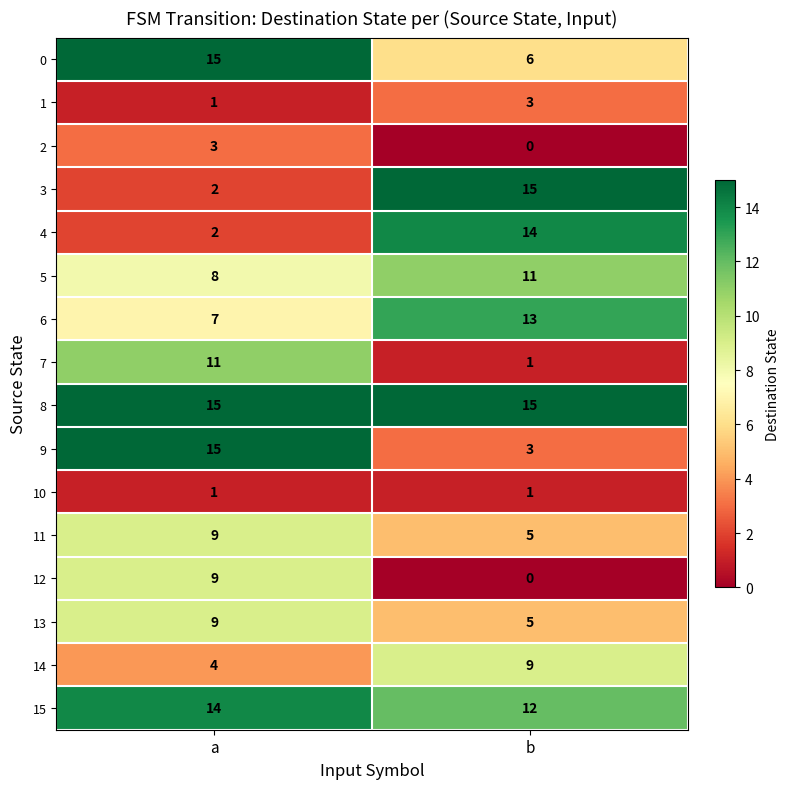

At how many categories does at least one series exceed 10?

2